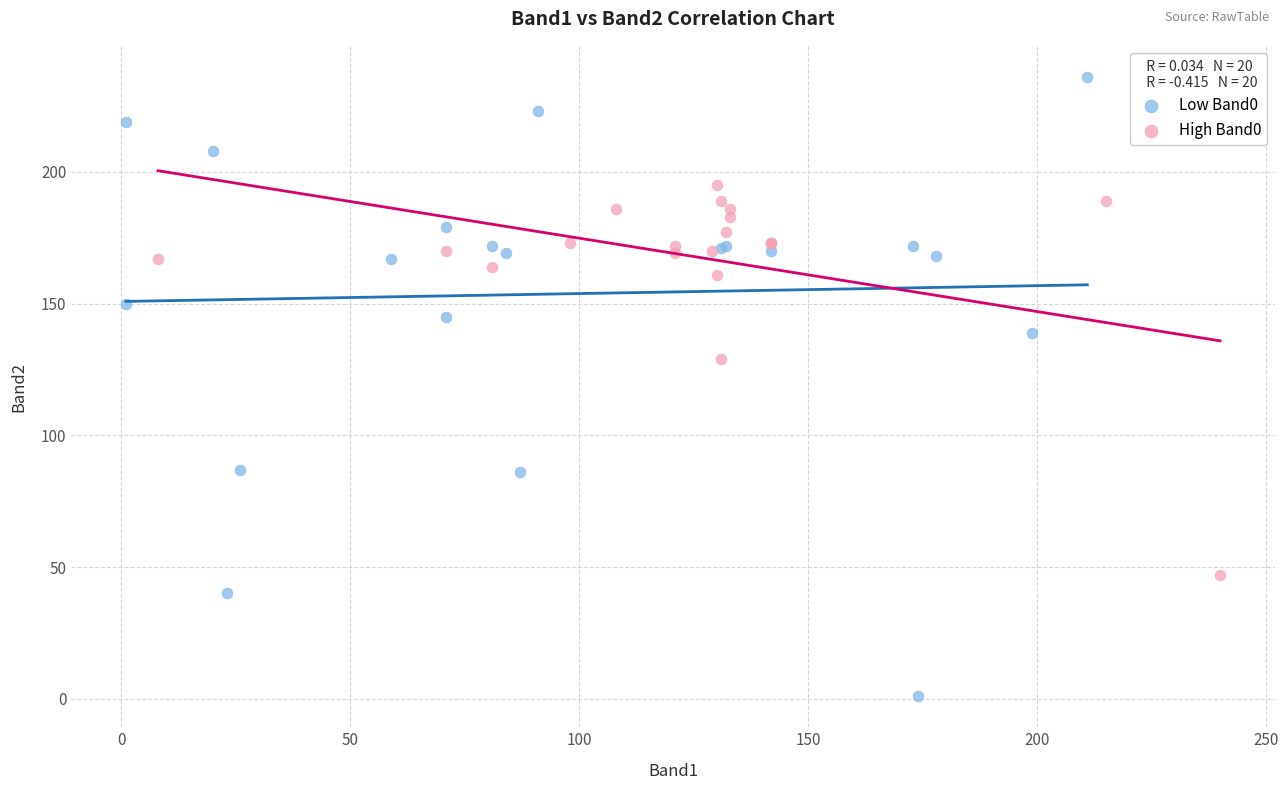

Which series reaches the maximum Y coordinate?

Low Band0